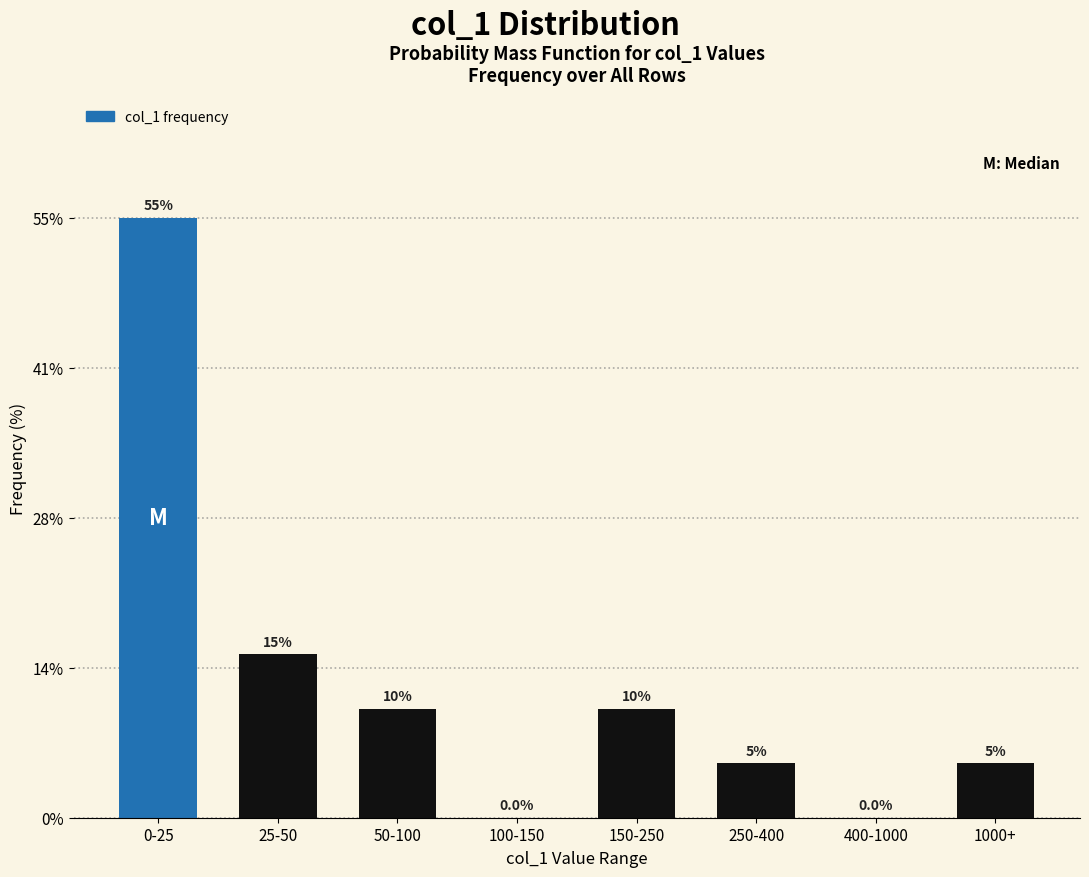

Reading right to left, what are all the values shown in this chart?

1000+=5.0	400-1000=0.0	250-400=5.0	150-250=10.0	100-150=0.0	50-100=10.0	25-50=15.0	0-25=55.0